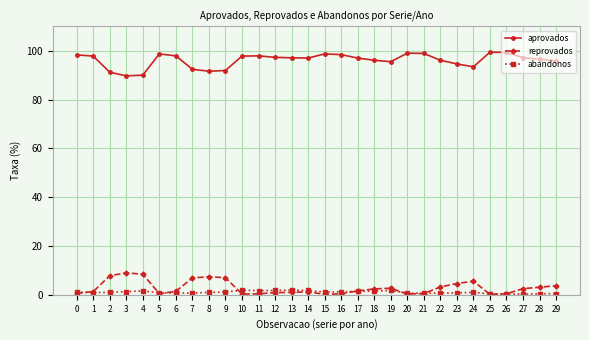

At 24, list the series in order from smallest to largest.

abandonos, reprovados, aprovados